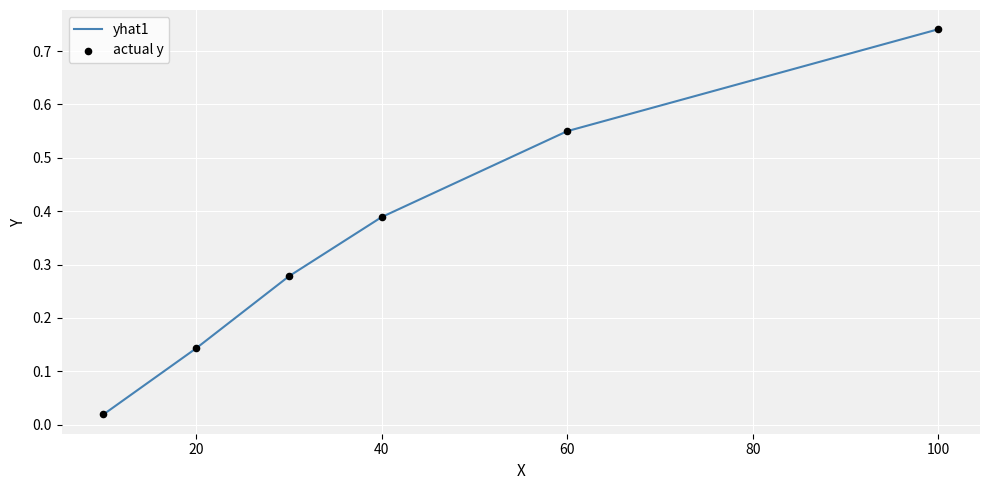

True or false: there are more than 1 points higher than both neighbors.

False